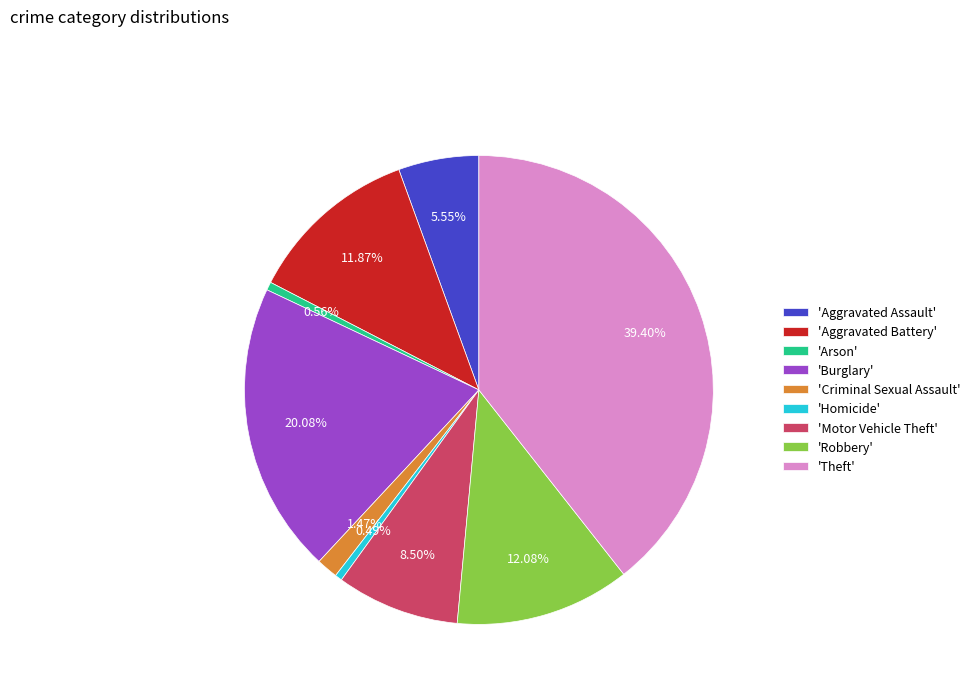

Is there a majority slice in this chart?

No